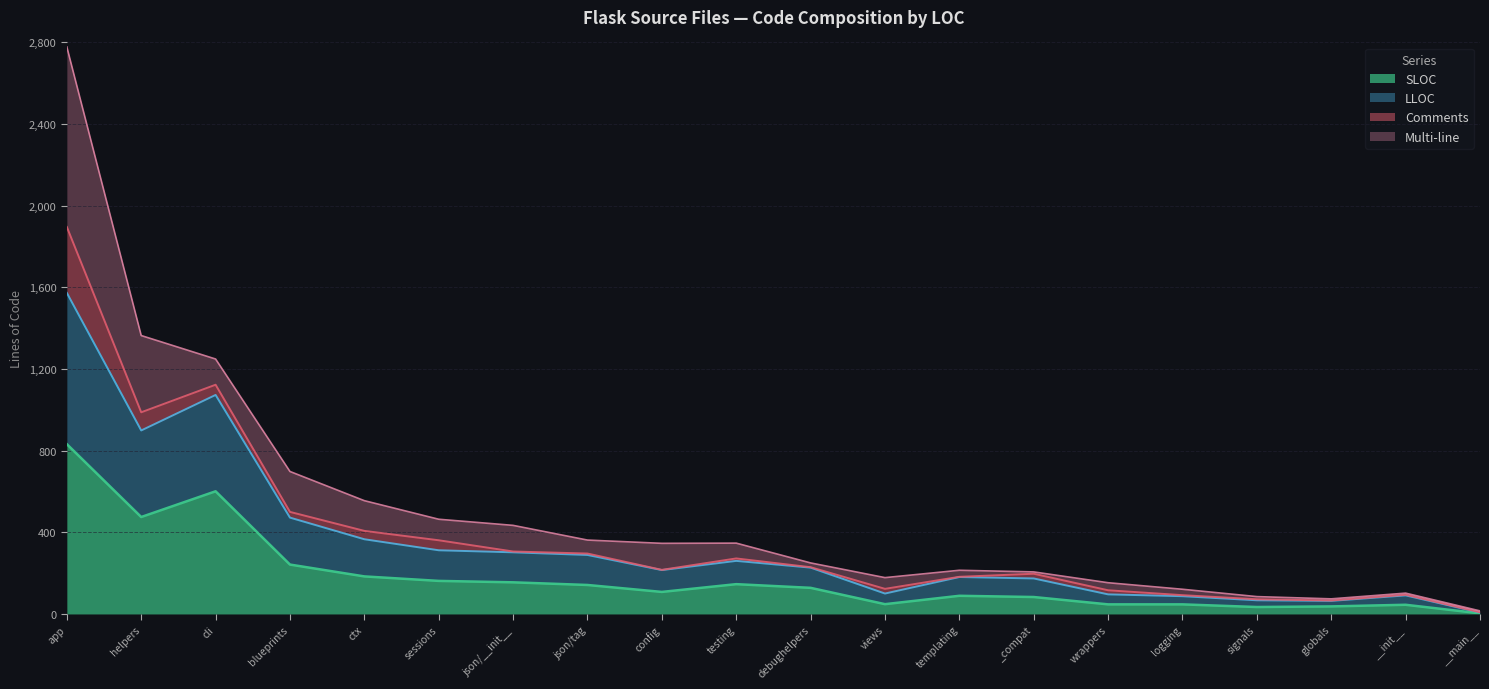

How many interior local valleys does the LOC series have?

3